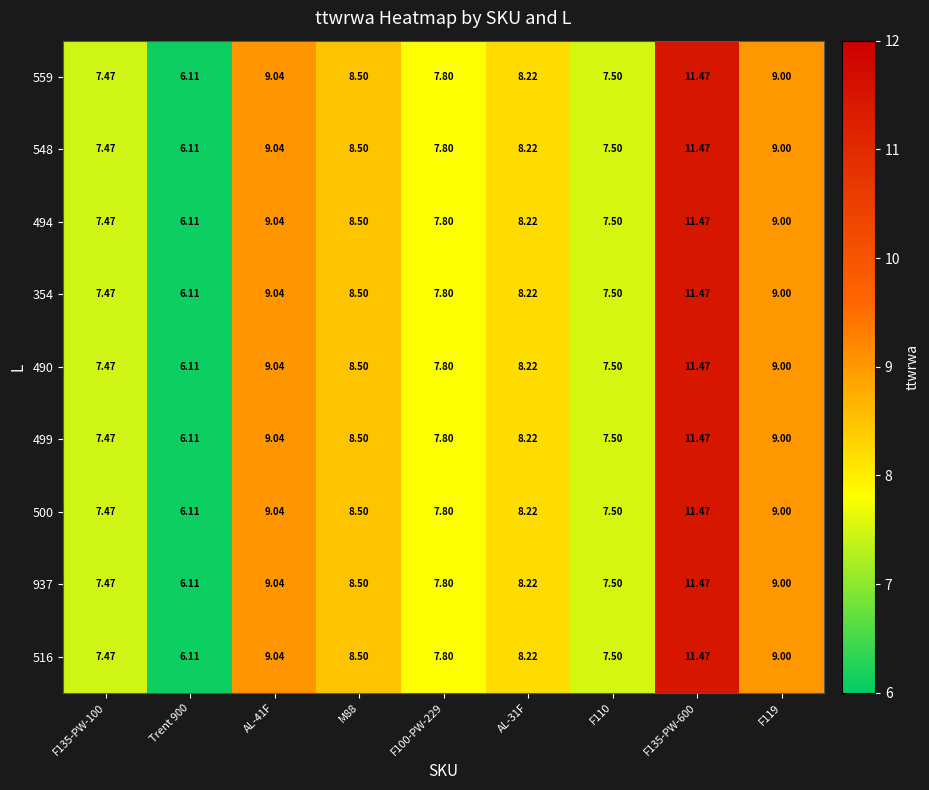

Is the value of 354 at F119 greater than the value of 494 at Trent 900?

Yes